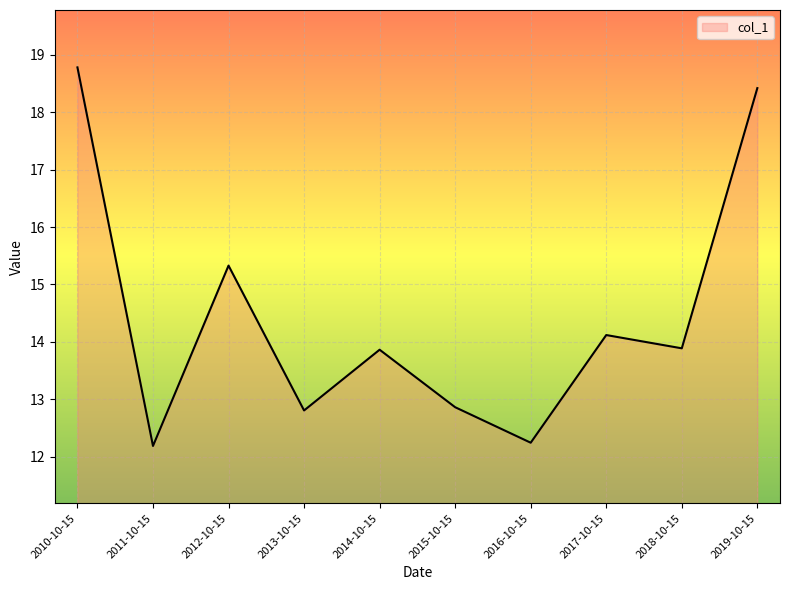

What is the maximum value shown in the chart?

18.8